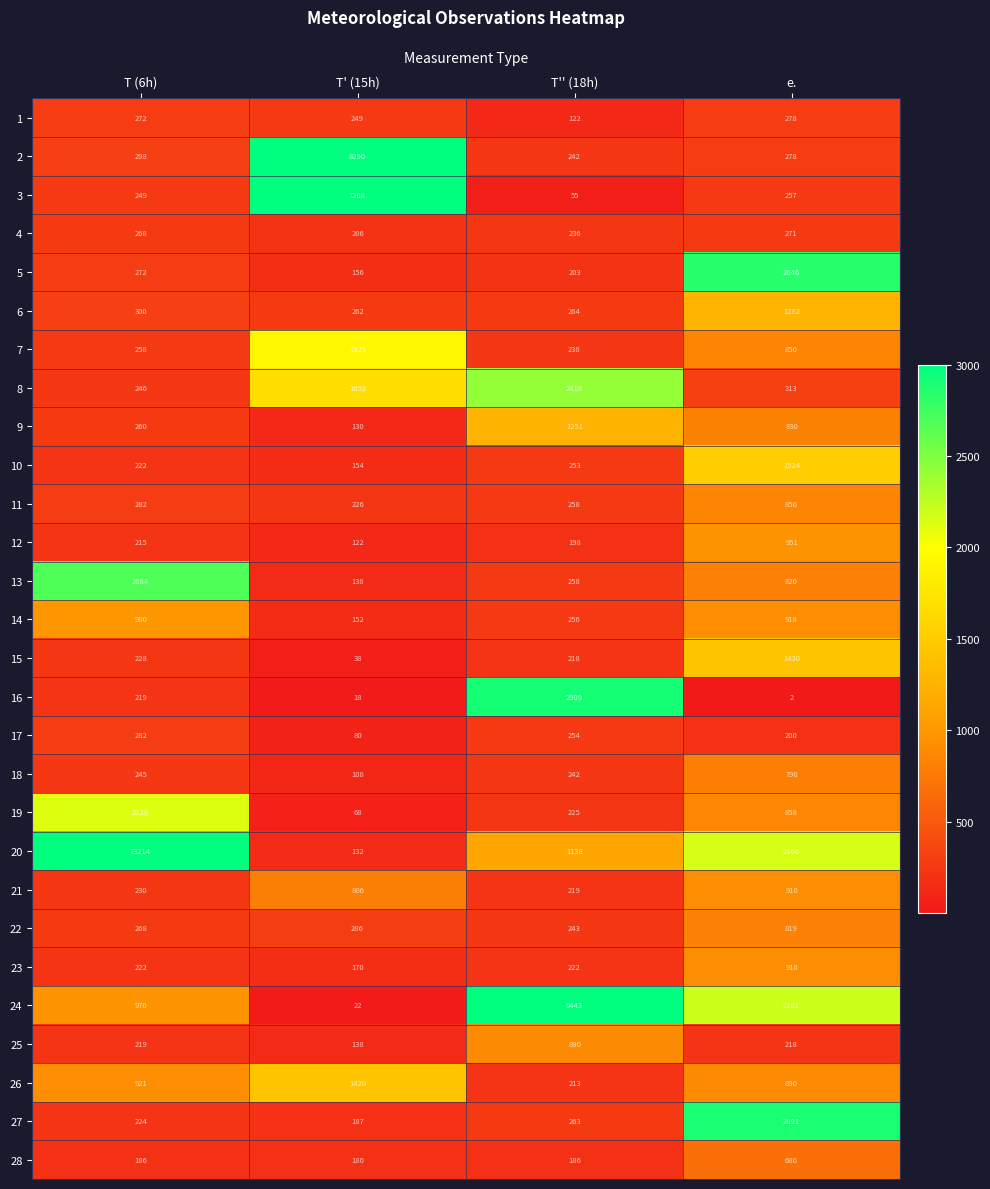

How many series are shown in this chart?

28